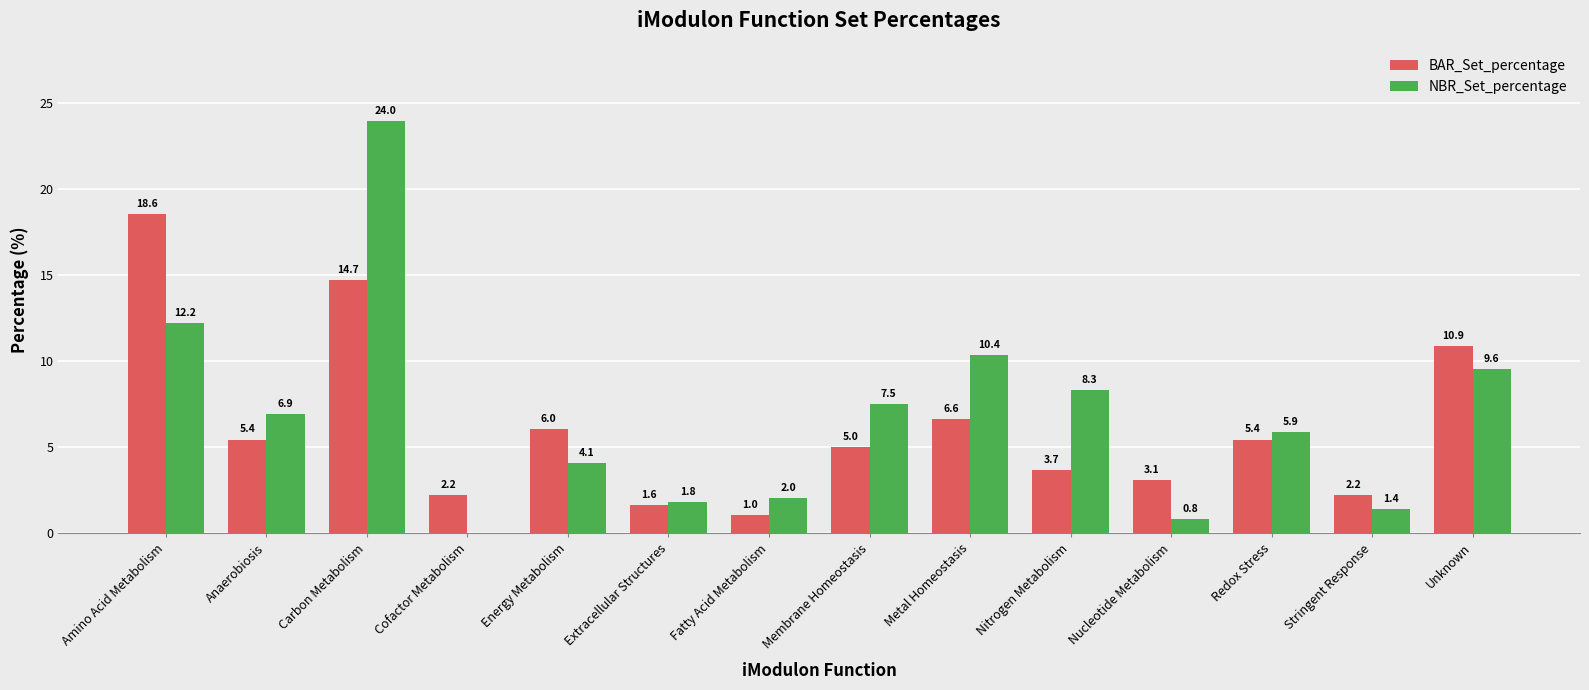

Between Energy Metabolism and Metal Homeostasis, which series saw the biggest shift?

NBR_Set_percentage